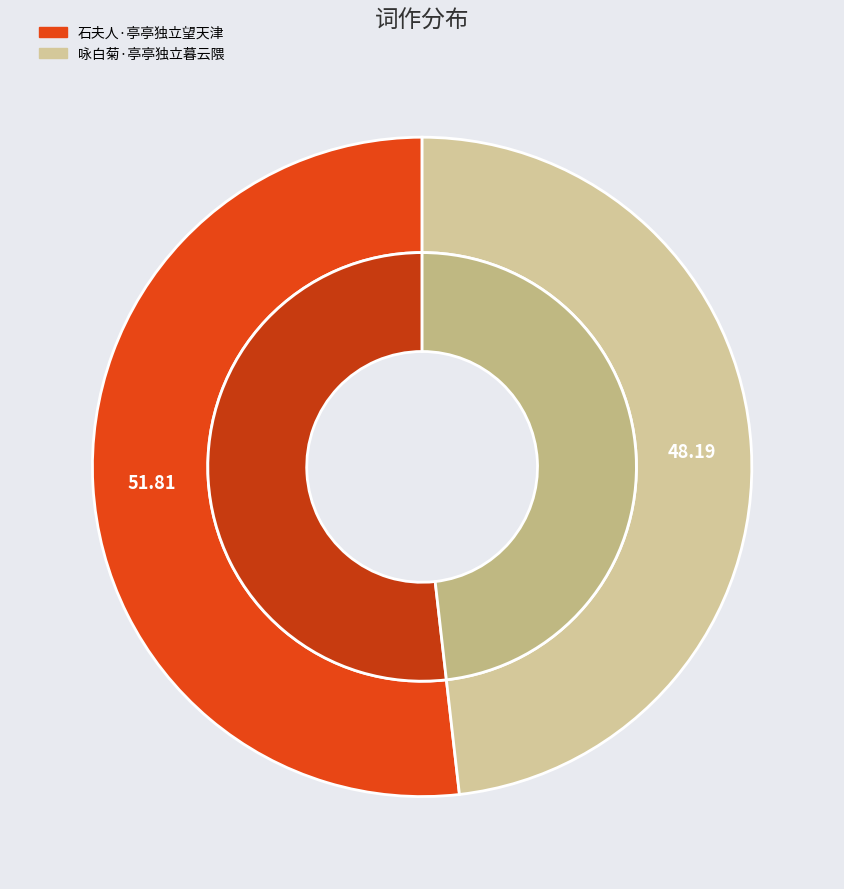

To the nearest percent, what percentage of the pie is 咏白菊·亭亭独立暮云隈?

48%